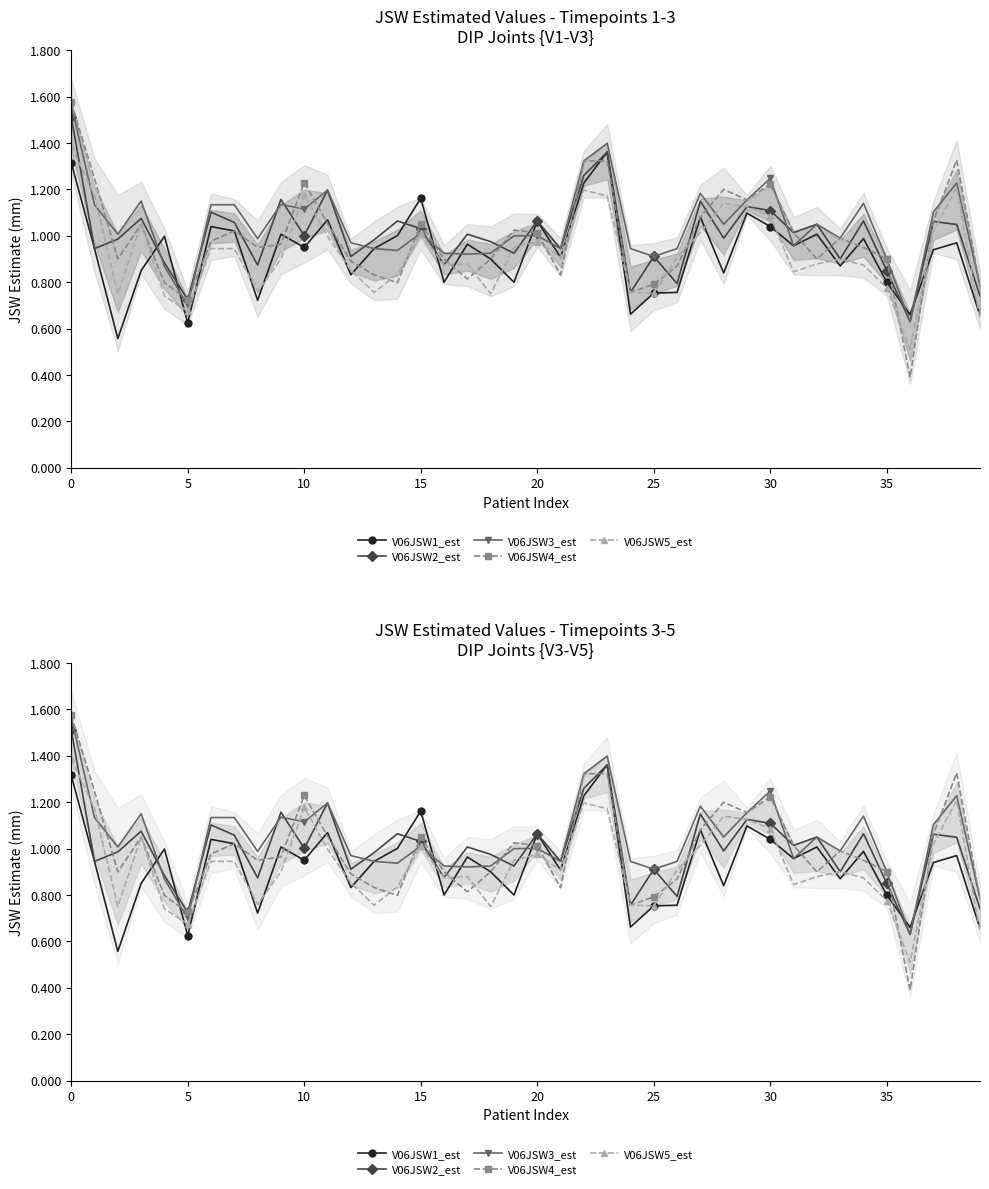

What is the minimum value shown in the chart?

0.4